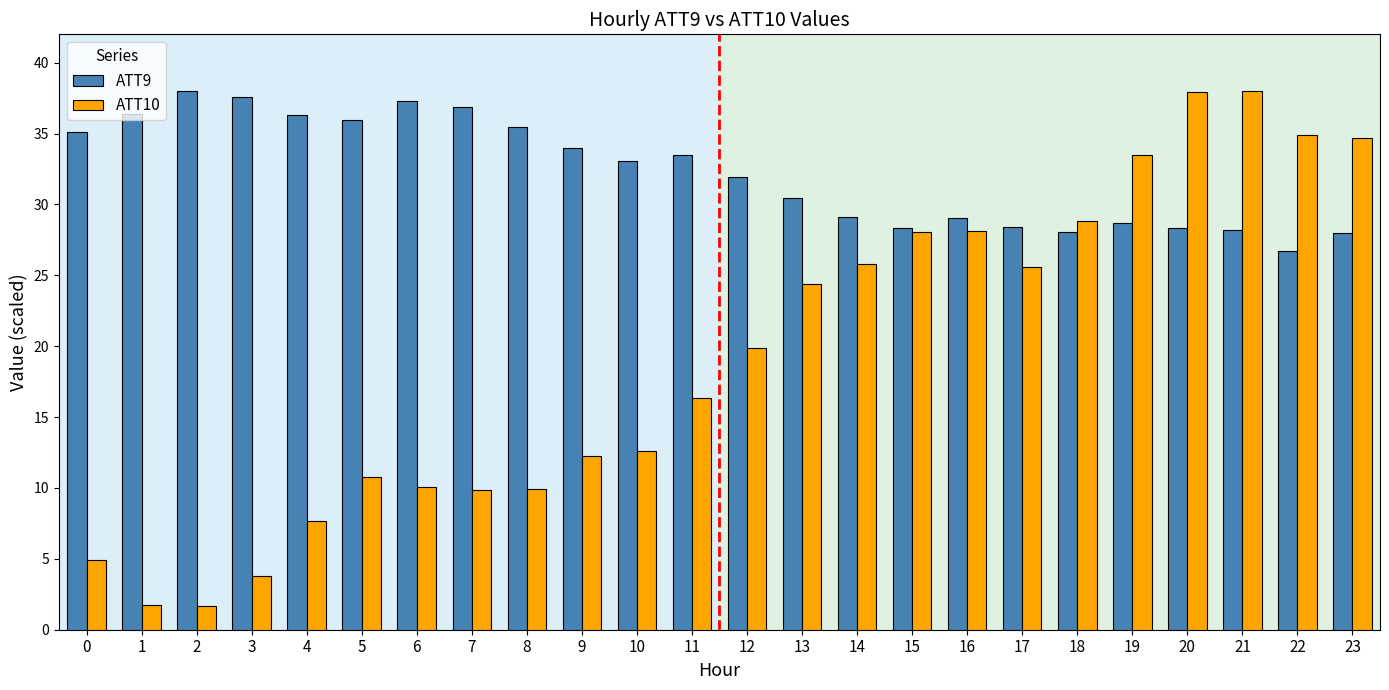

Does the chart contain any negative values?

No